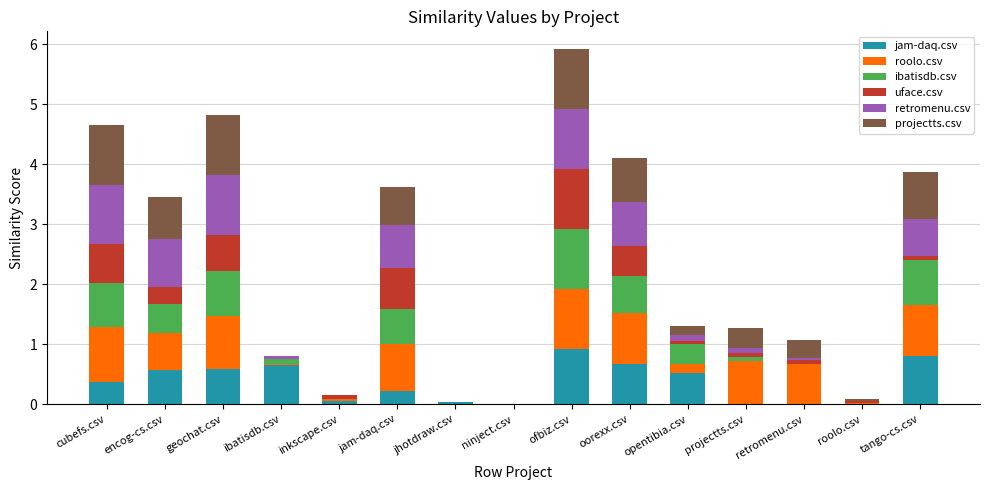

Which category has the highest value in the jam-daq.csv series?

ofbiz.csv